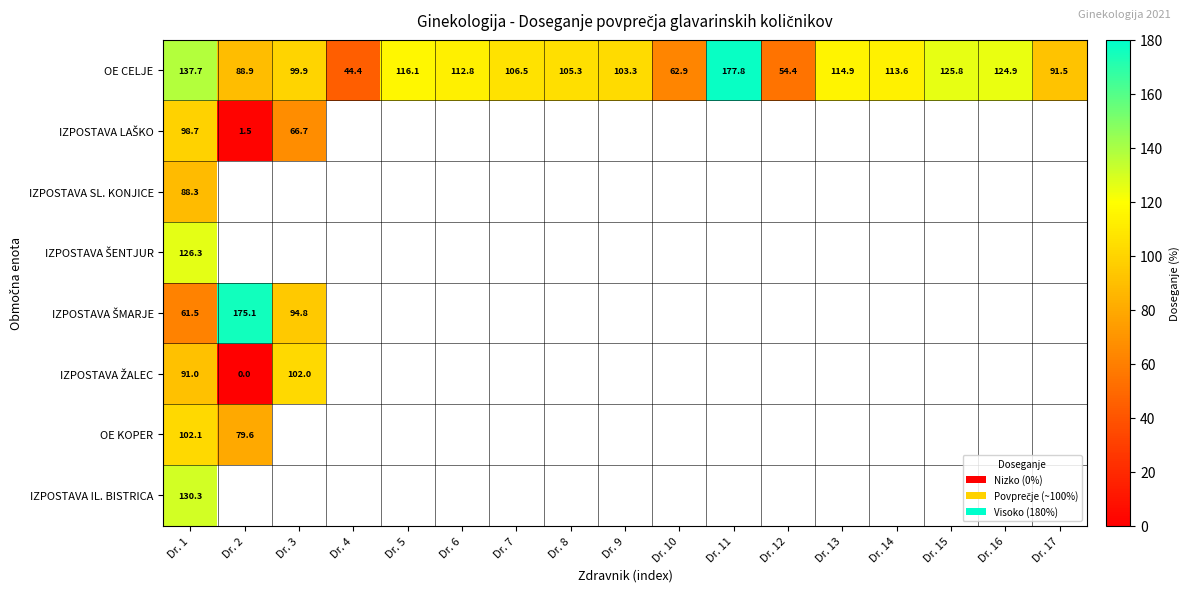

What is the maximum value for IZPOSTAVA ŠENTJUR?

126.3